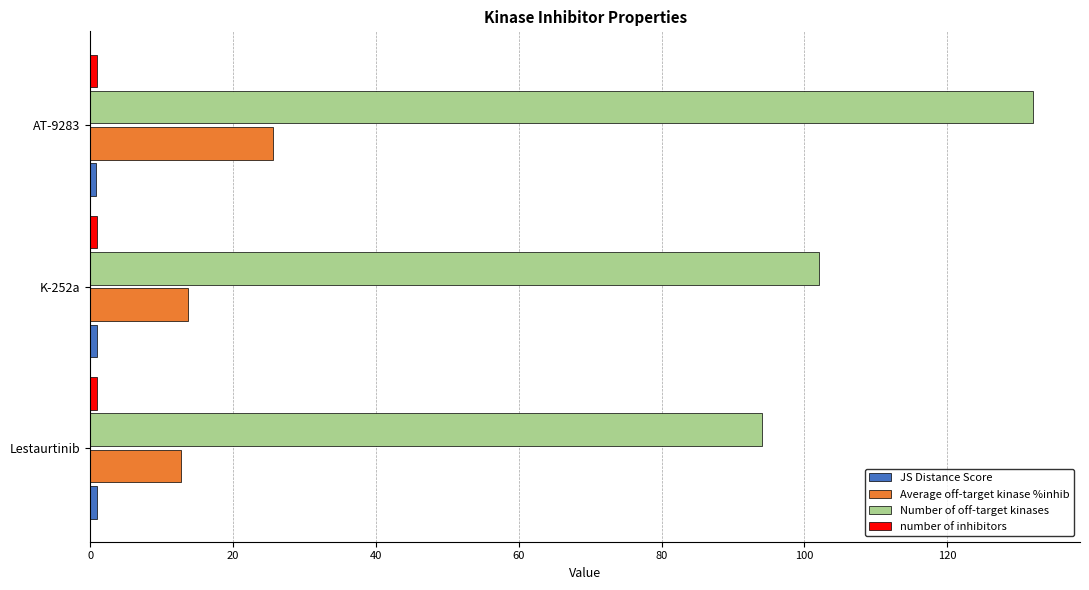

Which series changed the most between Lestaurtinib and AT-9283?

Number of off-target kinases